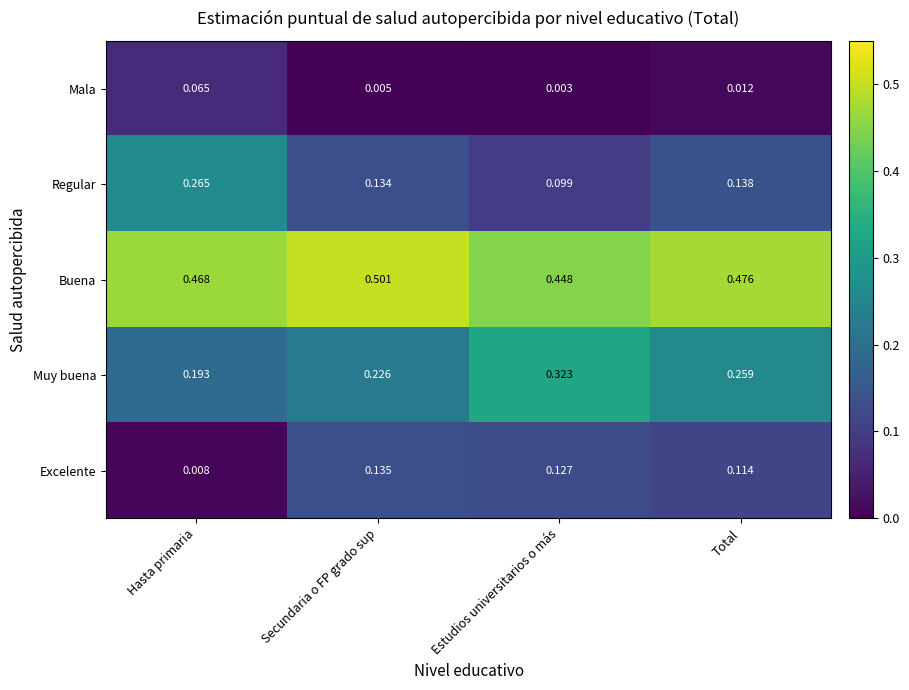

Which category has the highest value in the Mala series?

Hasta primaria